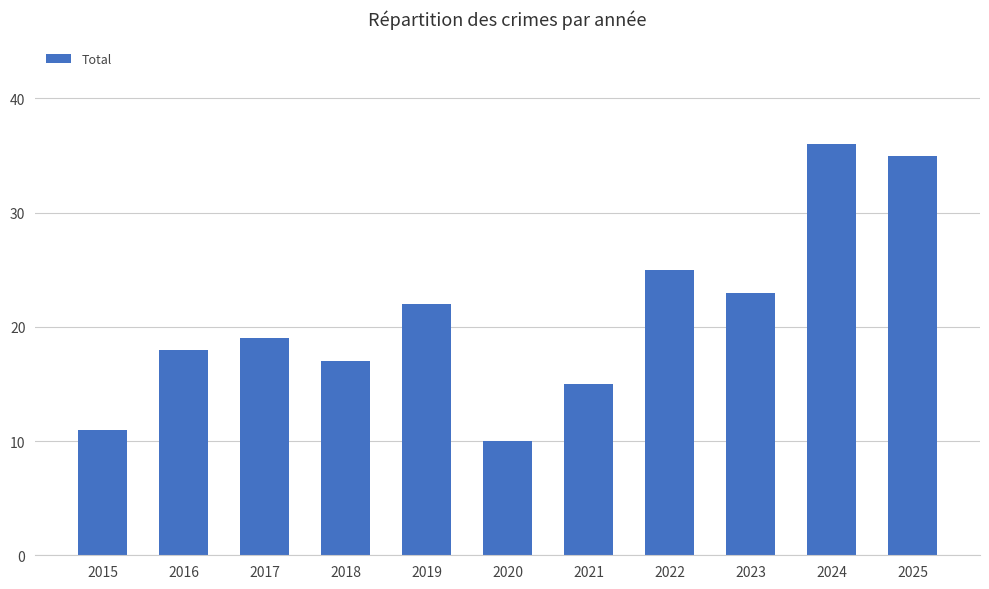

What is the value of the 7th bar from the left?

15